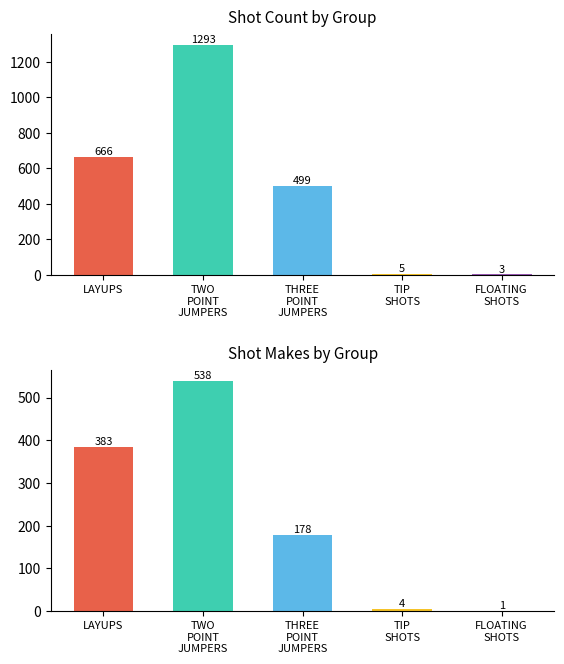

At which label is shot_makes closest to 269?

THREE
POINT
JUMPERS